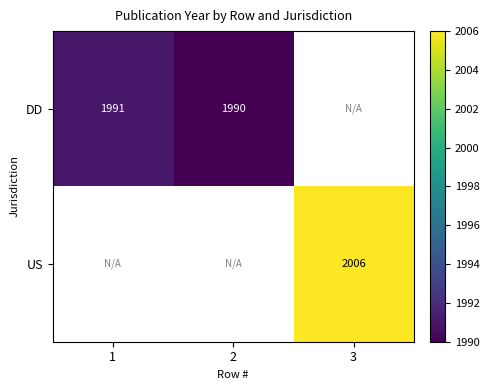

The value of DD at 1 is 3526. True or false?

False